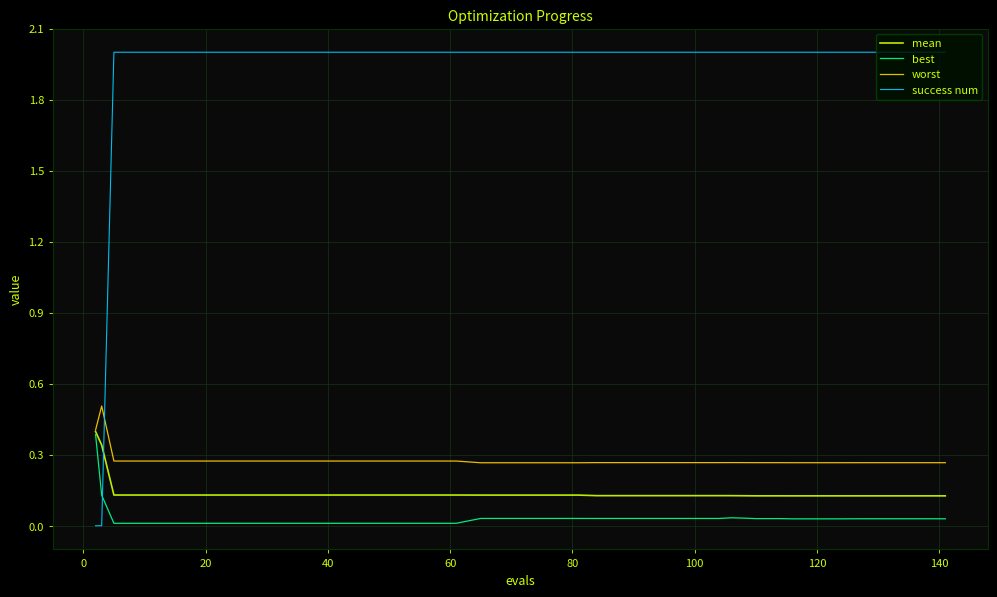

How many intersections are there between best and success num?

1